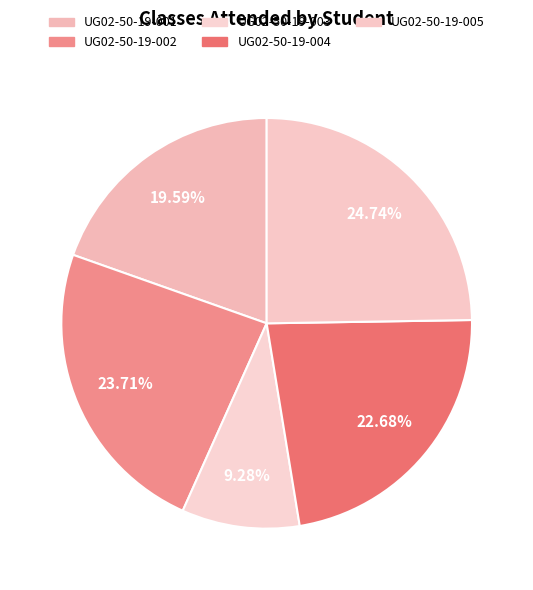

How many segments does this pie chart have?

5